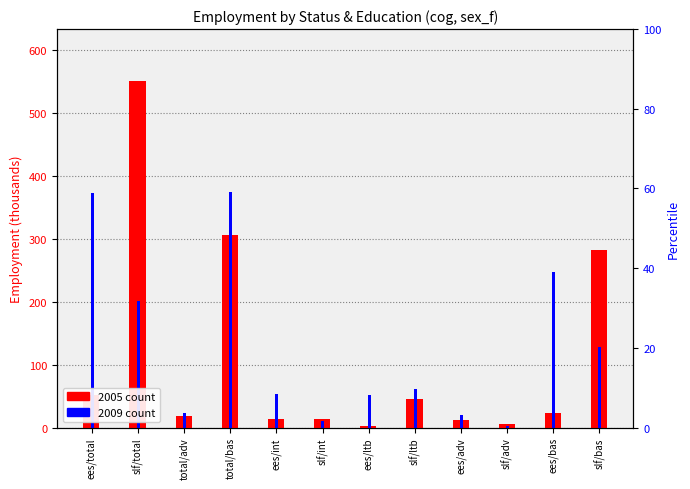

Read the 2009 value at total/adv.

22.8